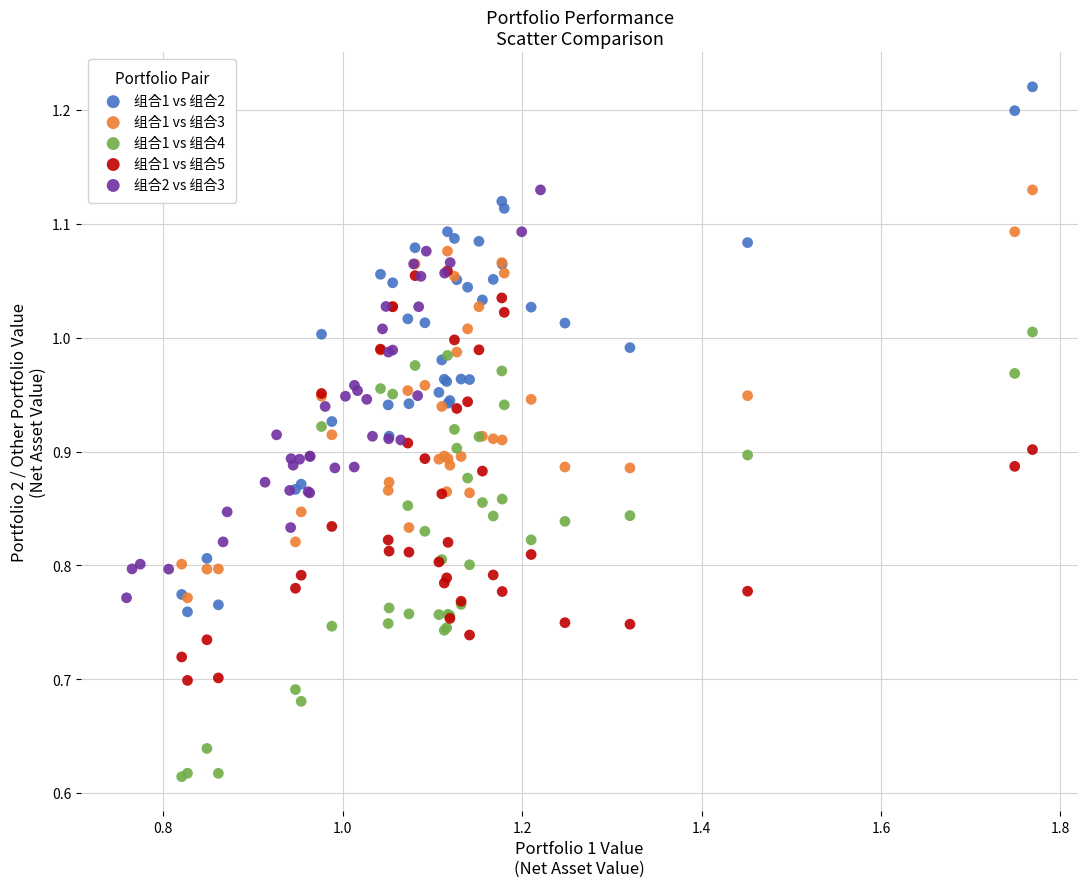

Which series has the largest Y range (max minus min)?

组合1 vs 组合2